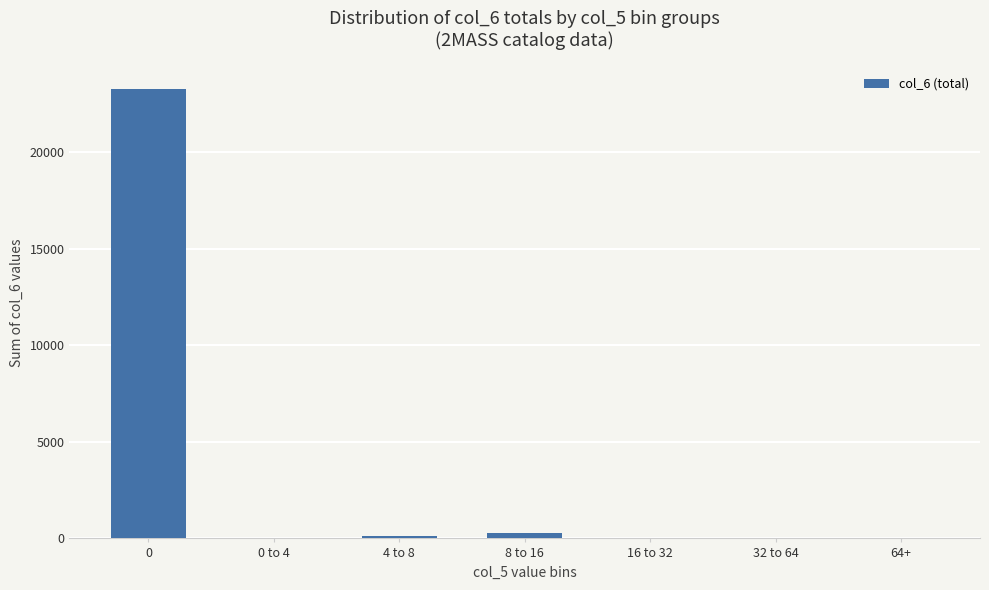

The value at 16 to 32 is 10093.2. True or false?

False